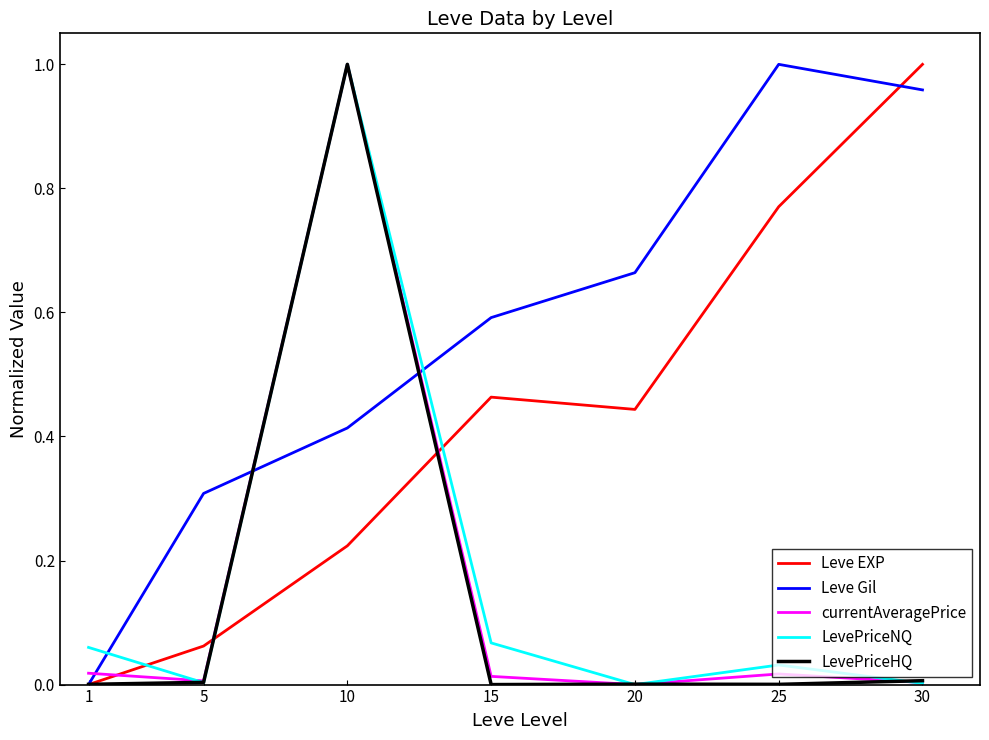

At which label does Leve Gil reach its peak?

25